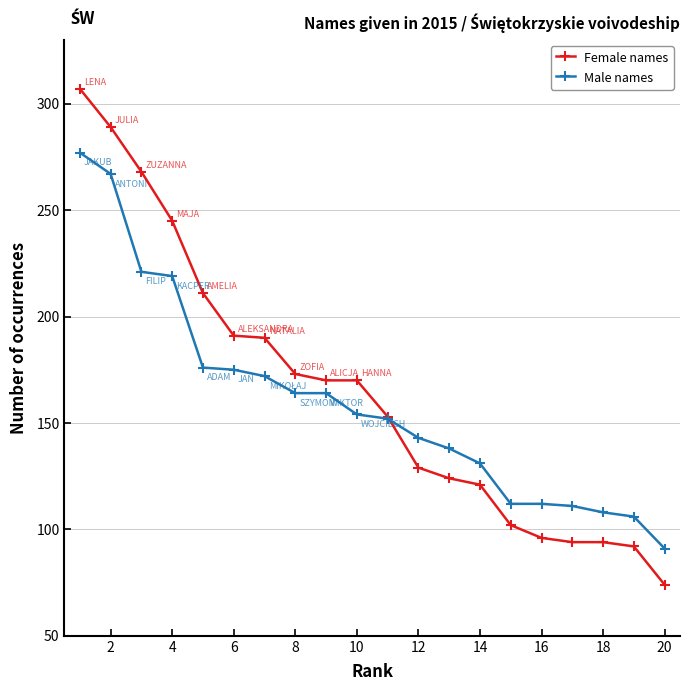

Does the chart display data point markers on the line(s)?

Yes